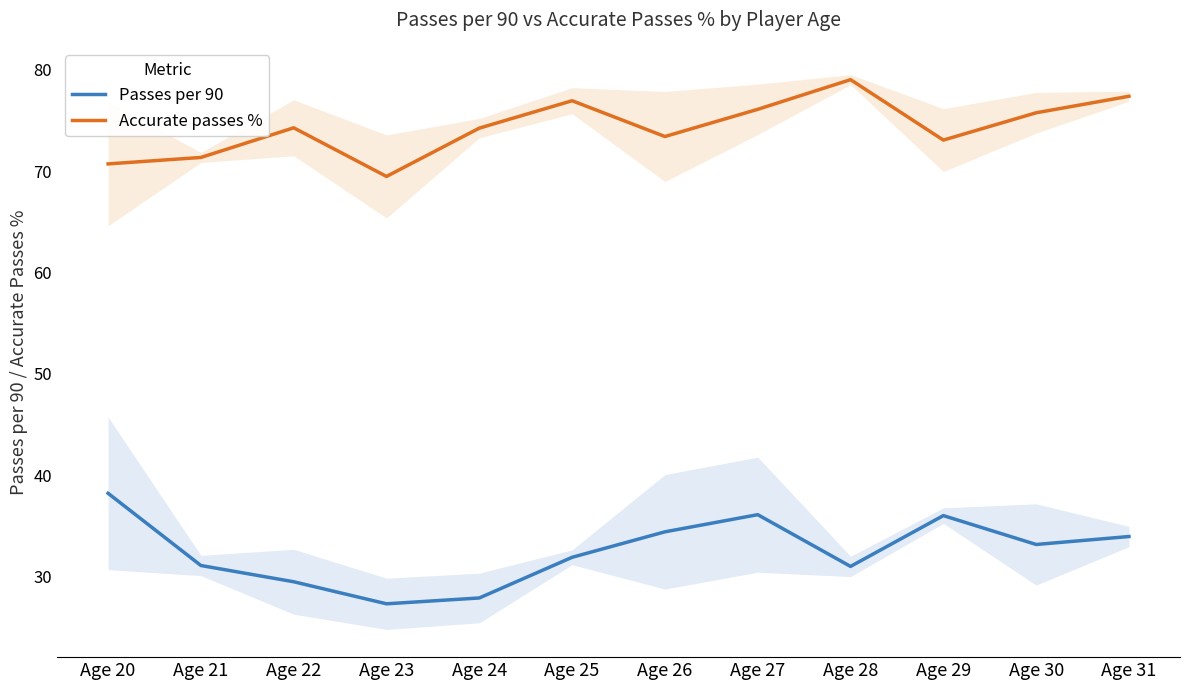

True or false: Accurate passes % and Passes per 90 intersect in this chart.

False